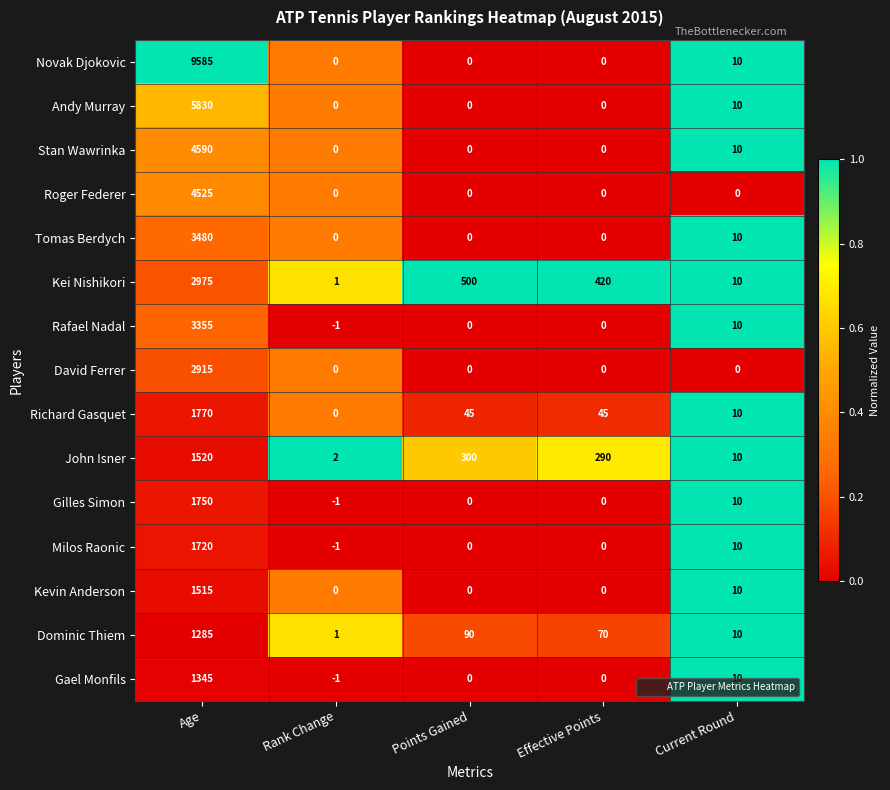

The Kei Nishikori series shows 5 at Current Round. True or false?

False